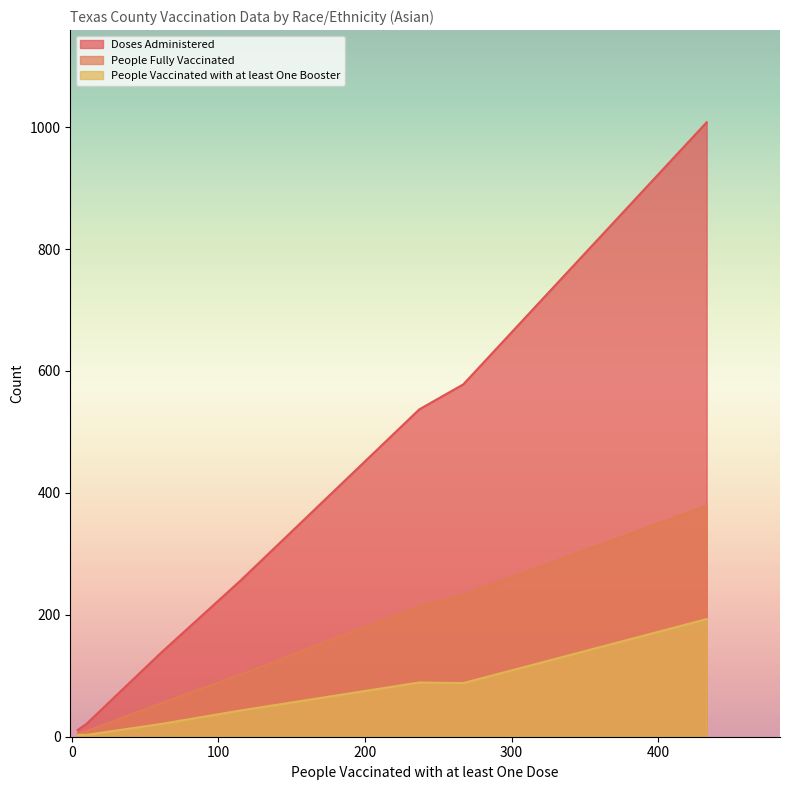

Which series has the widest spread of values?

Doses Administered